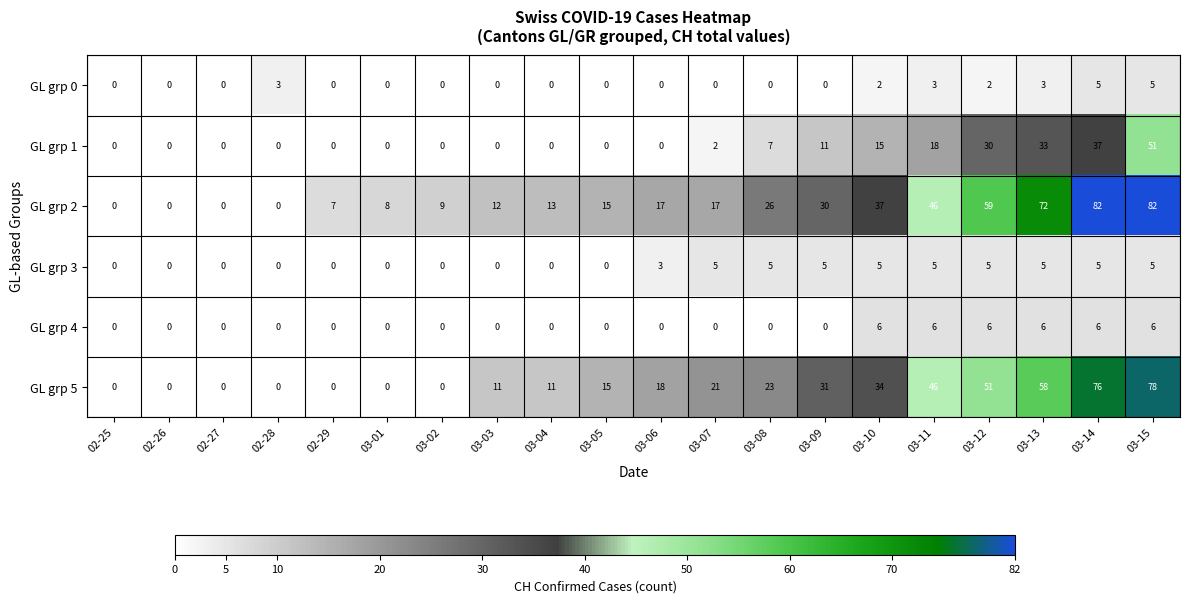

Read the GL grp 3 value at 03-10.

5